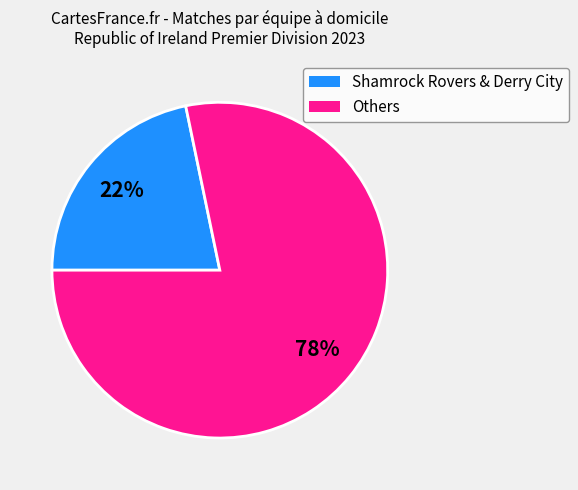

To the nearest percent, what is the average slice percentage?

50%